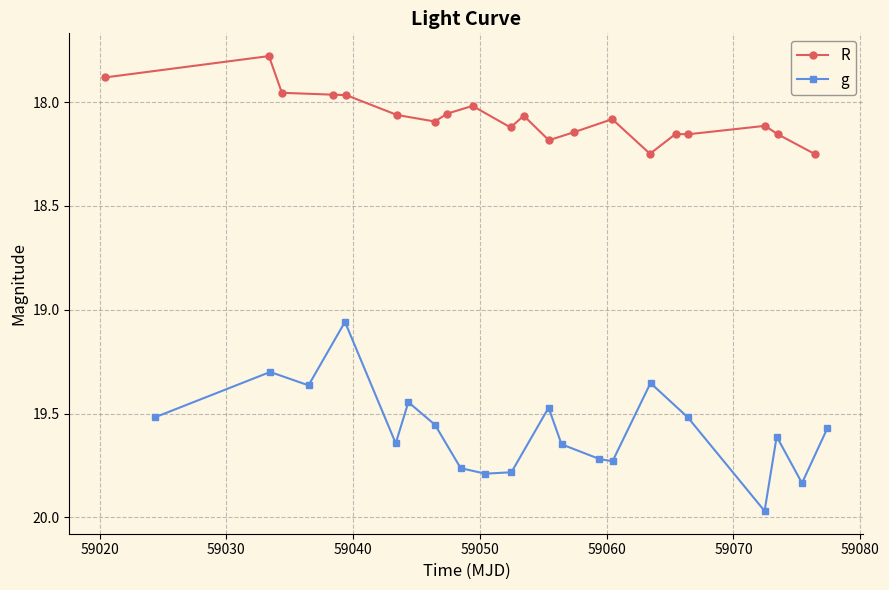

What is the difference between the maximum and minimum values in the g series?

0.9